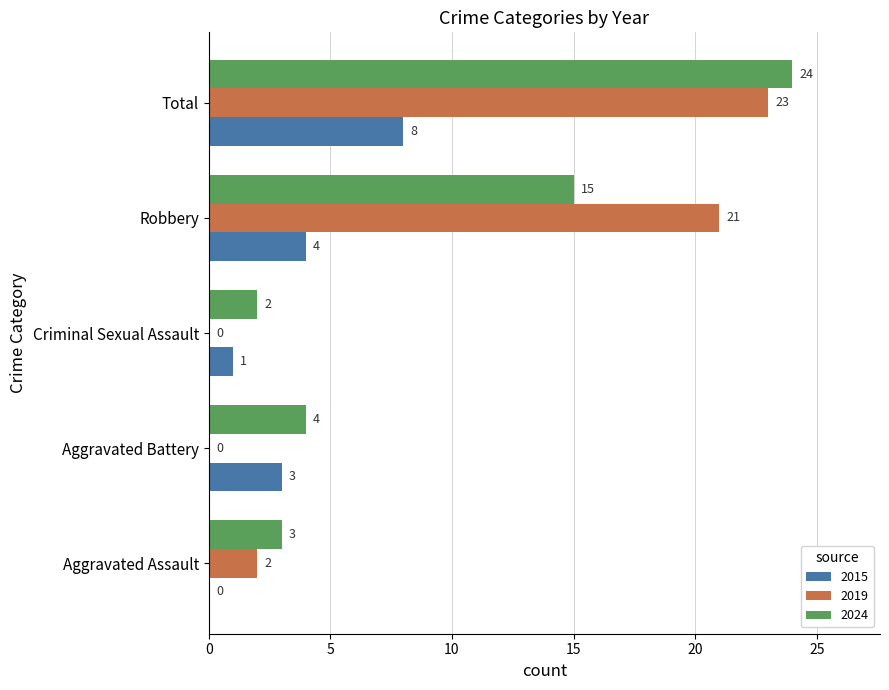

What is the maximum value shown in the chart?

24